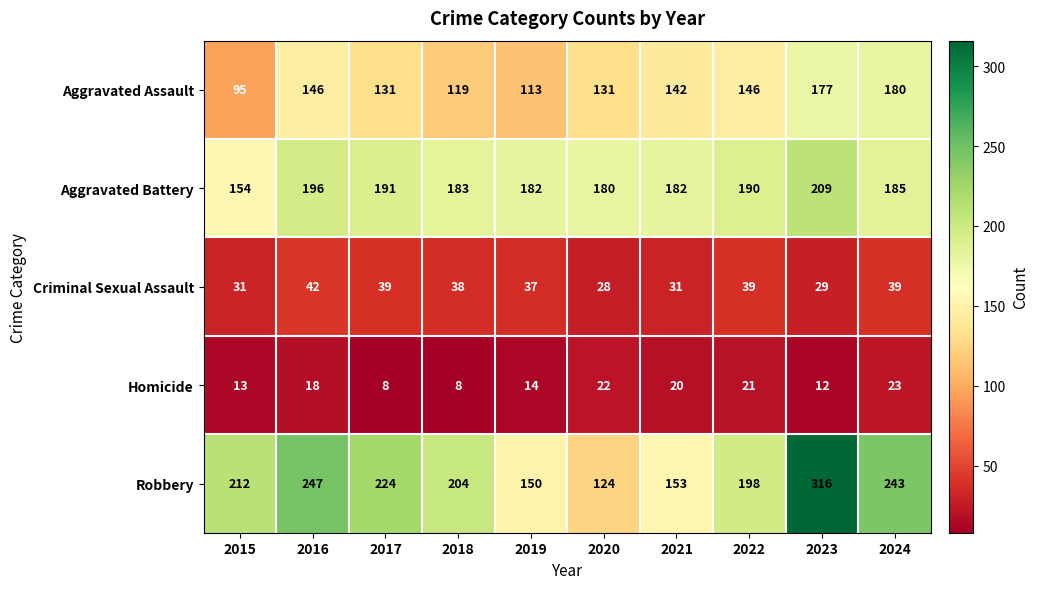

Rank the series by their maximum value, from lowest to highest.

Homicide, Criminal Sexual Assault, Aggravated Assault, Aggravated Battery, Robbery